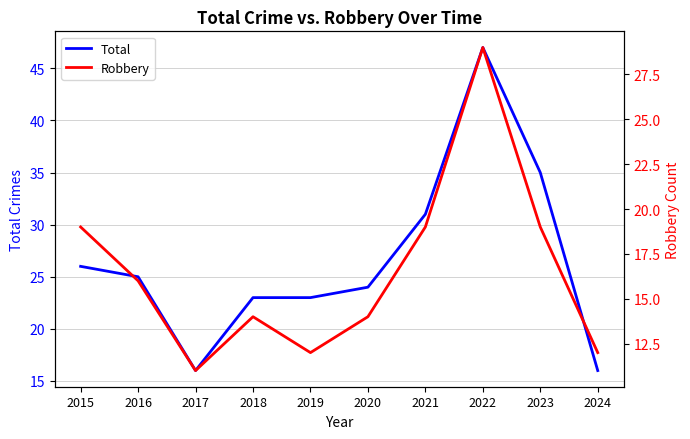

Is the value of Total at 2015 greater than the value of Robbery at 2017?

Yes